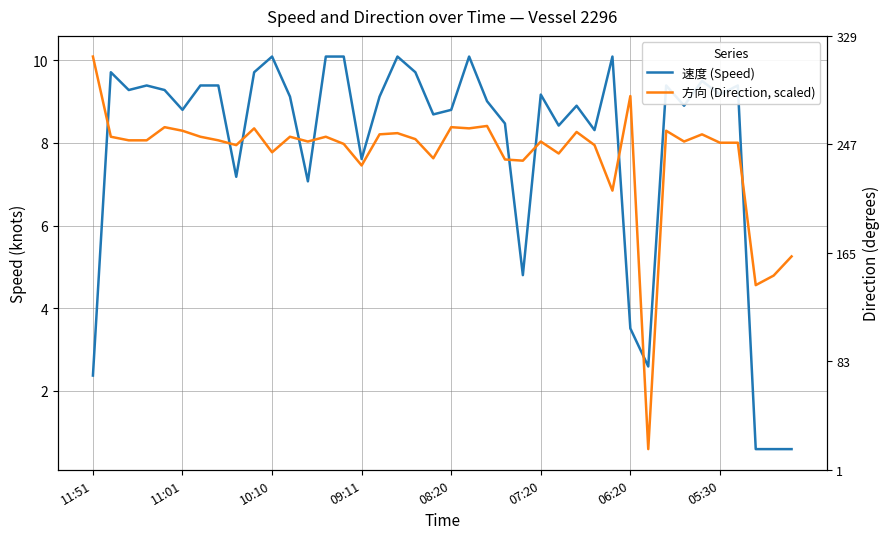

Reading left to right, transcribe all the data shown in this chart.

速度 (Speed): 2.4	9.7	9.3	9.4	9.3	8.8	9.4	9.4	7.2	9.7	10.1	9.1	7.1	10.1	10.1	7.6	9.1	10.1	9.7	8.7	8.8	10.1	9.0	8.5	4.8	9.2	8.4	8.9	8.3	10.1	3.5	2.6	9.4	8.9	9.5	9.2	9.4	0.6	0.6	0.6
方向 (Direction, scaled): 10.1	8.1	8.1	8.1	8.4	8.3	8.1	8.1	7.9	8.4	7.8	8.1	8.0	8.1	8.0	7.5	8.2	8.2	8.1	7.6	8.4	8.4	8.4	7.6	7.6	8.0	7.7	8.3	7.9	6.8	9.1	0.6	8.3	8.0	8.2	8.0	8.0	4.6	4.8	5.3